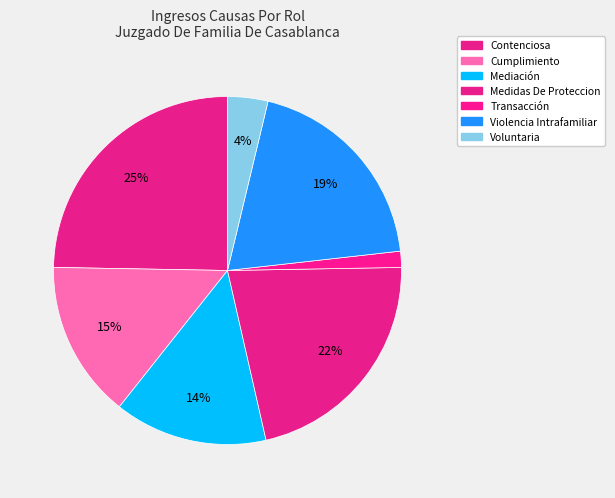

What is the change in value from Medidas De Proteccion to Transacción?

-54